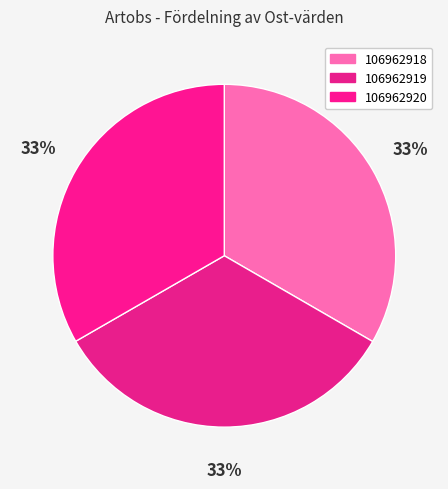

How many segments does this pie chart have?

3